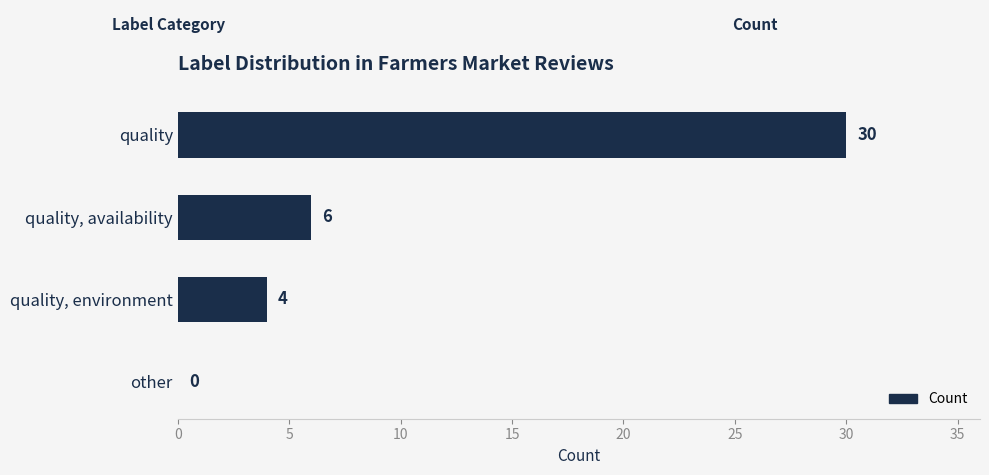

Are the bars horizontal?

Yes